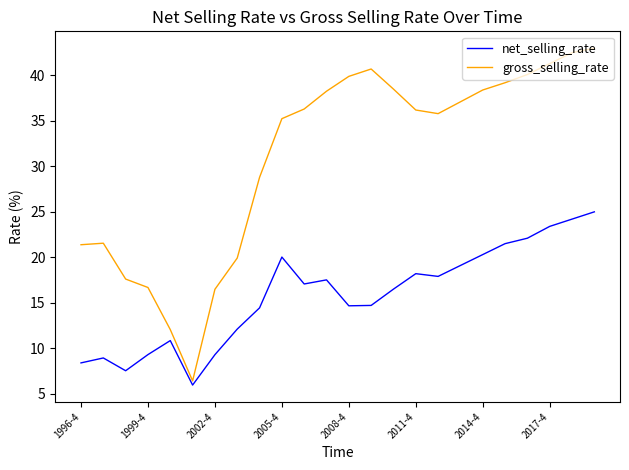

Which series has the largest total across all categories?

gross_selling_rate